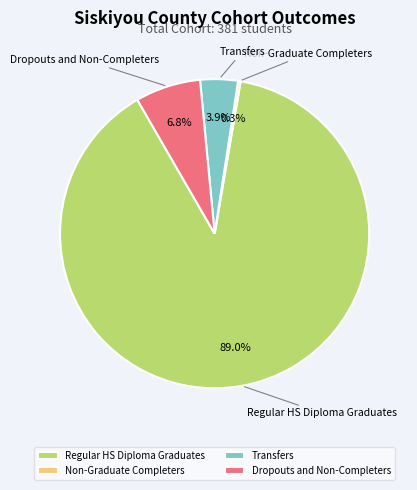

The Regular HS Diploma Graduates slice represents 89% of the pie. True or false?

True